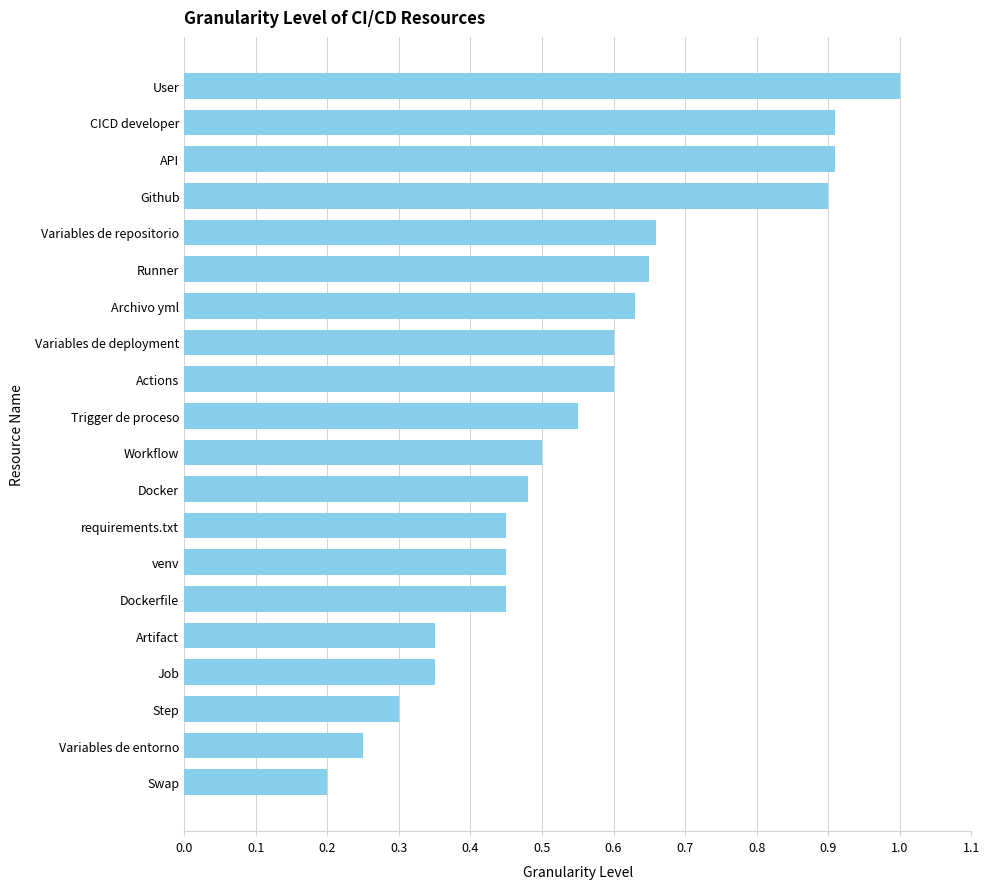

Between Runner and Variables de entorno, which is larger?

Runner